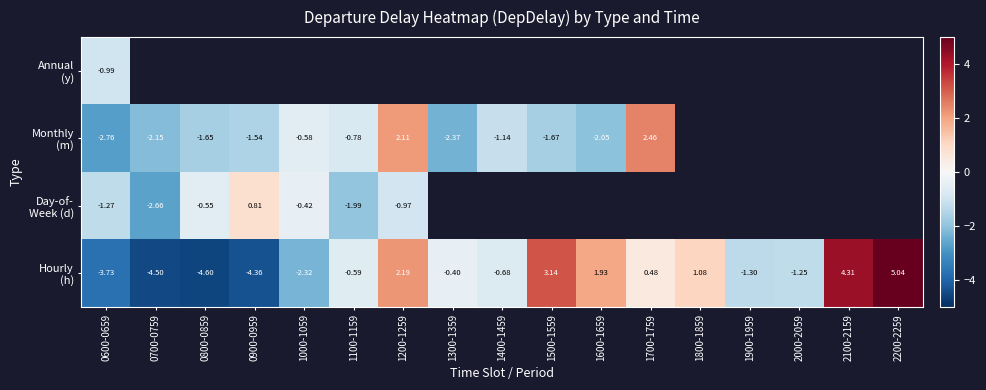

Rank the categories by Annual (y) value from lowest to highest.

0600-0659, 0700-0759, 0800-0859, 0900-0959, 1000-1059, 1100-1159, 1200-1259, 1300-1359, 1400-1459, 1500-1559, 1600-1659, 1700-1759, 1800-1859, 1900-1959, 2000-2059, 2100-2159, 2200-2259